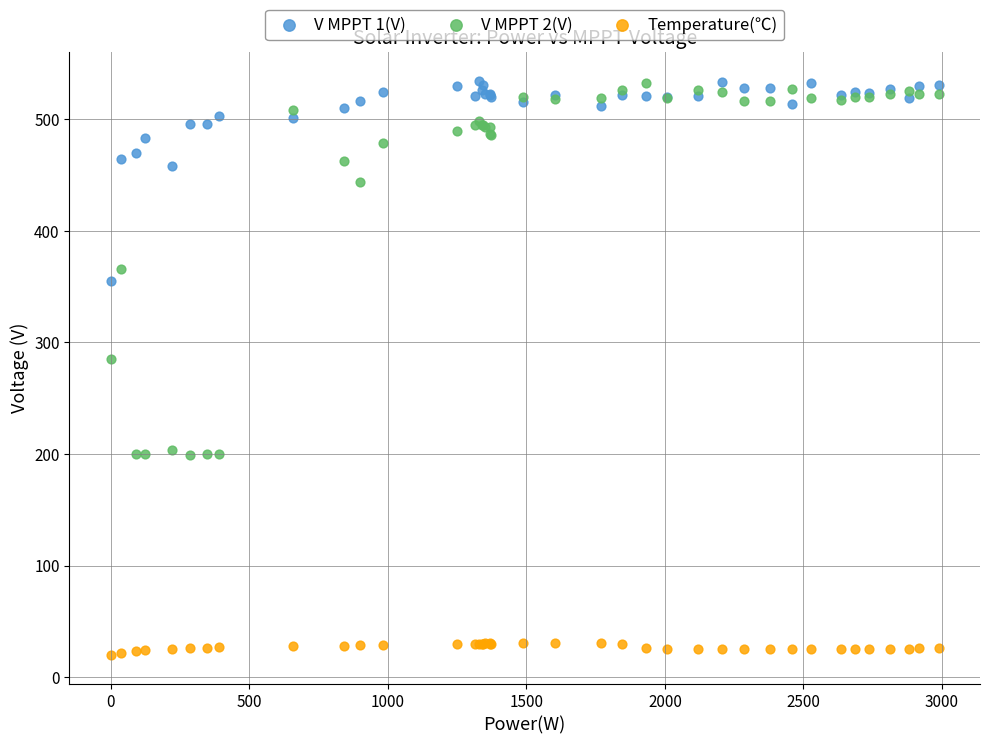

Across all series, what Y value is closest to 277?

284.7